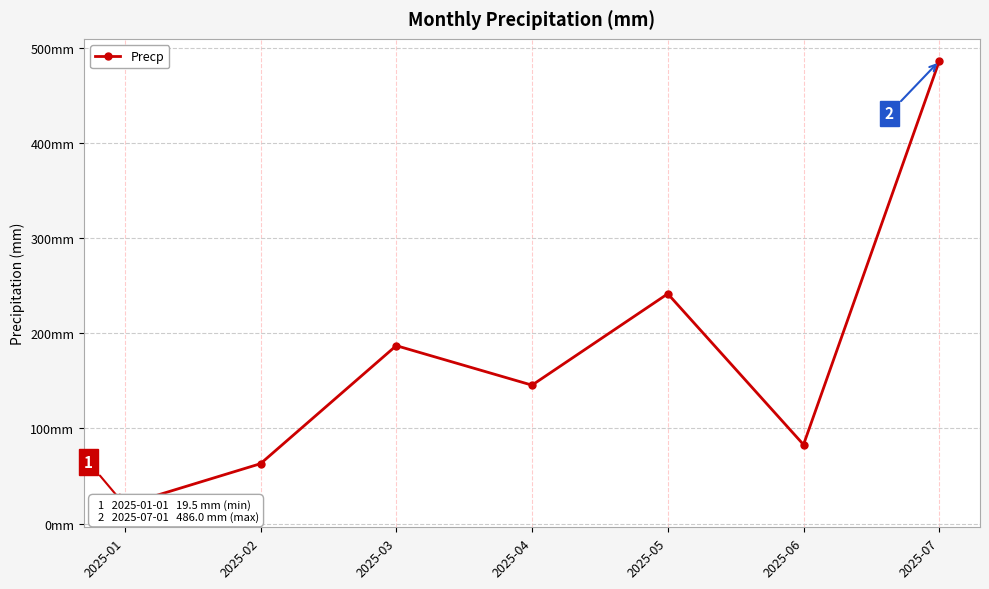

How many values exceed 145?

4